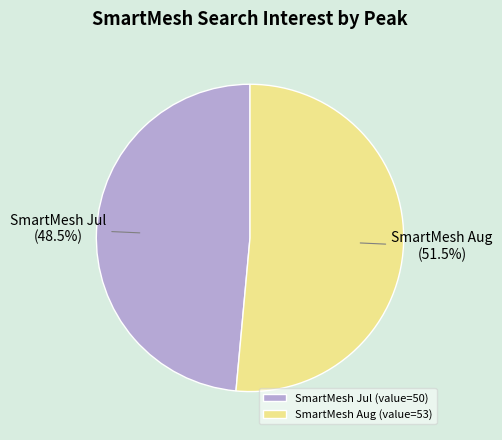

Which category has the biggest portion of the pie?

SmartMesh Aug (value=53)